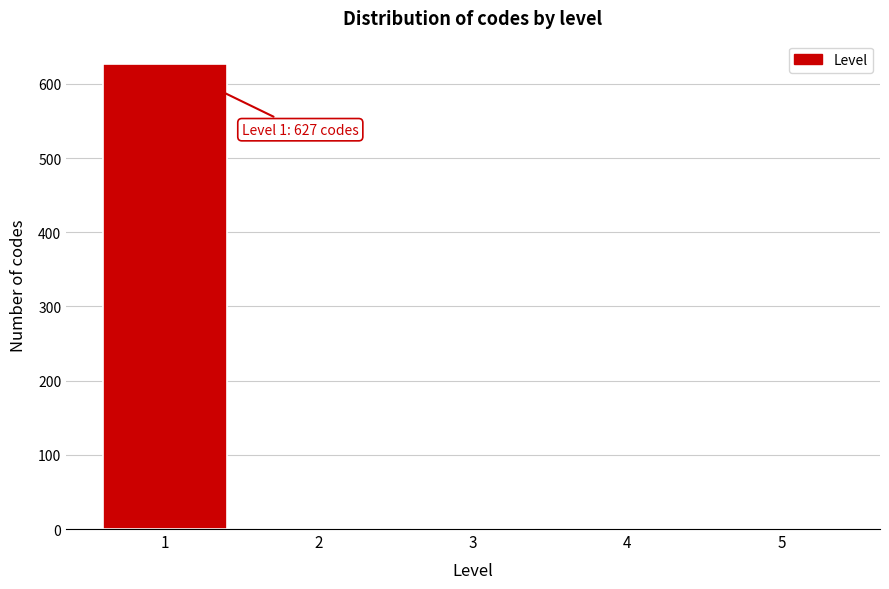

Reading left to right, what are all the values shown in this chart?

1=627	2=0	3=0	4=0	5=0